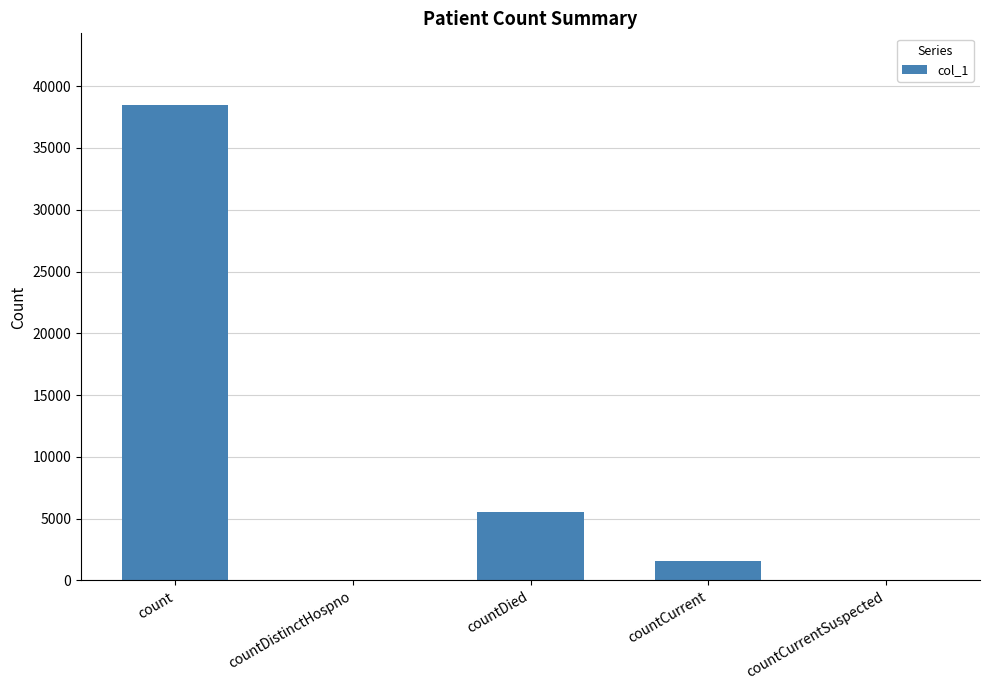

Which has a higher value, count or countCurrent?

count